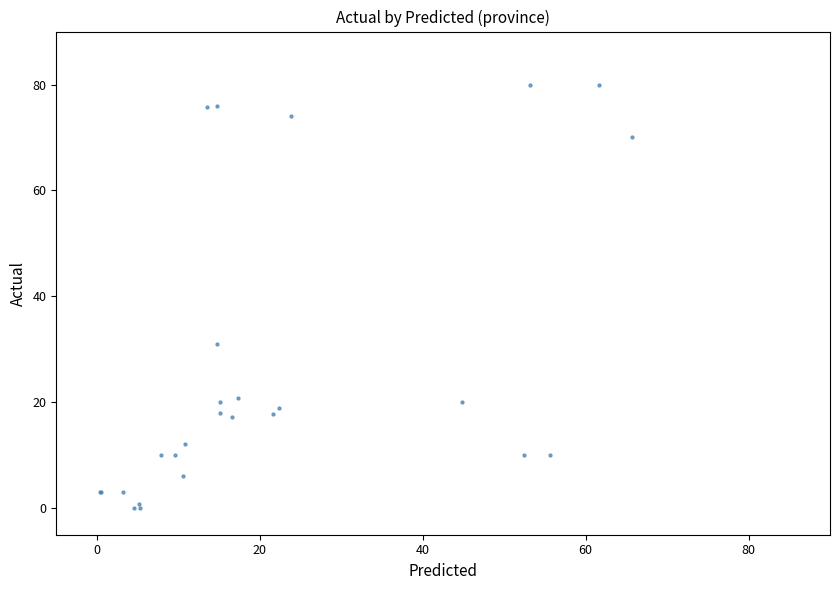

What Y value in the scatter plot is closest to 40?

31.0